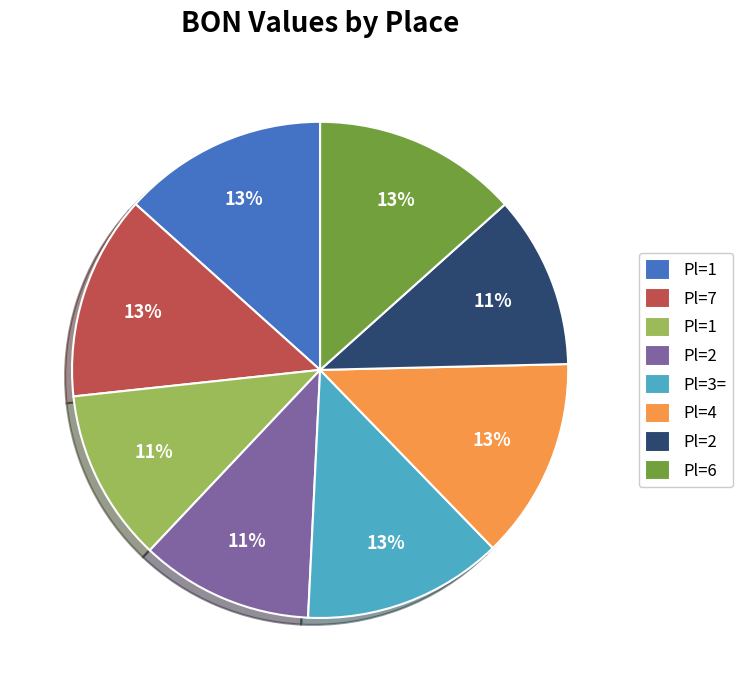

Is there a majority slice in this chart?

No